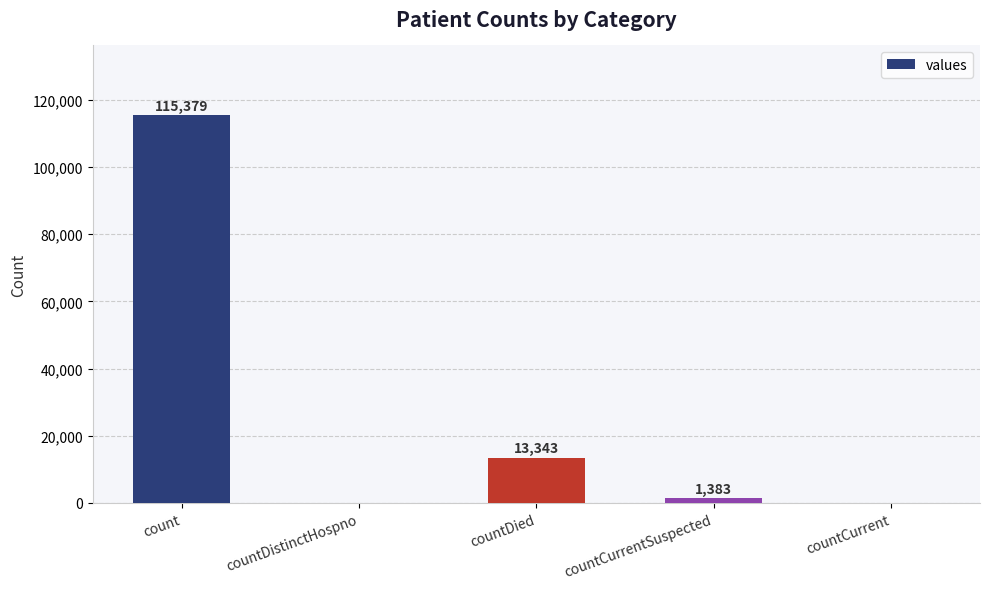

Count the number of data series in this chart.

1